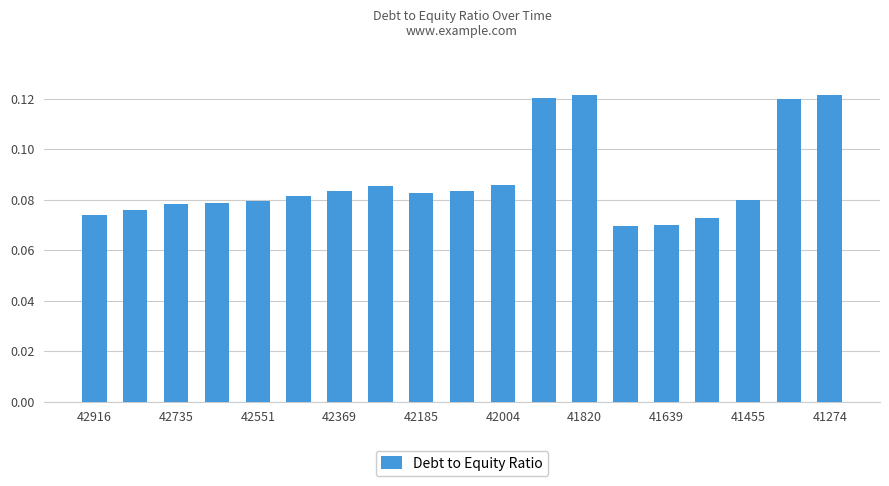

What is the sum of all values?

1.7